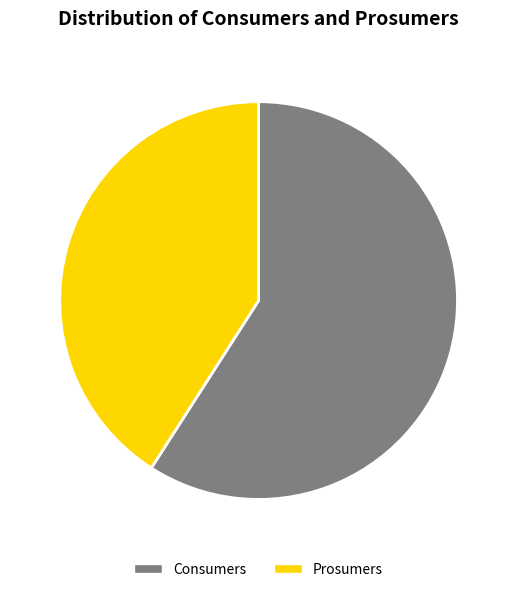

Does Prosumers account for over 50% of the chart?

No